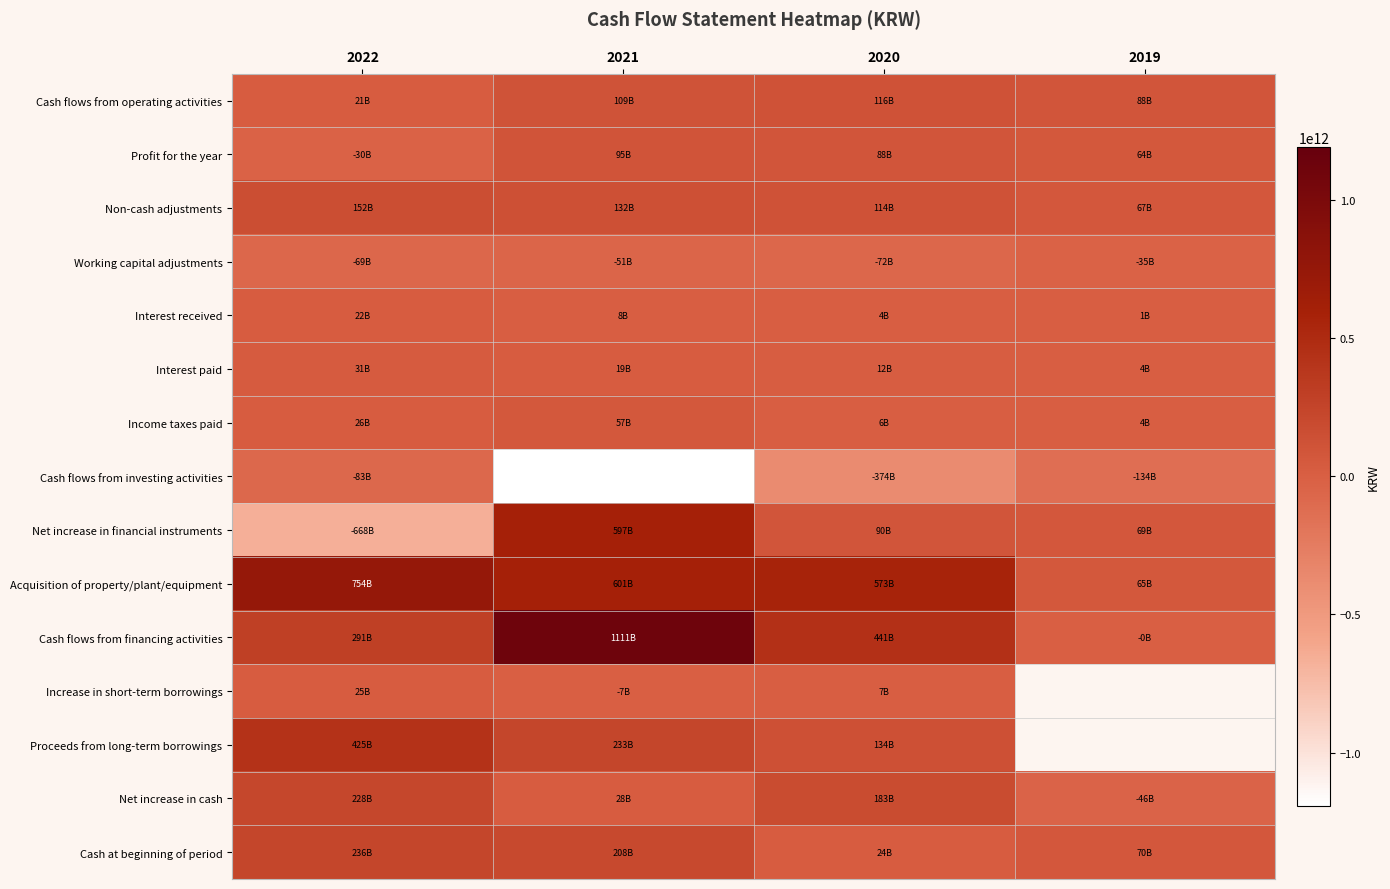

Is the value of Cash flows from investing activities at 2019 greater than the value of Cash at beginning of period at 2021?

No